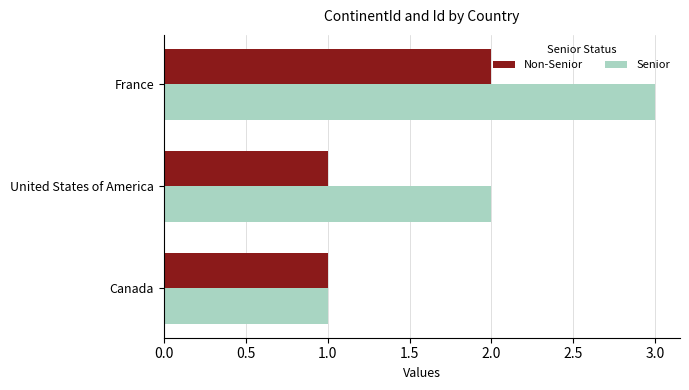

What is the highest value of the Senior series?

3